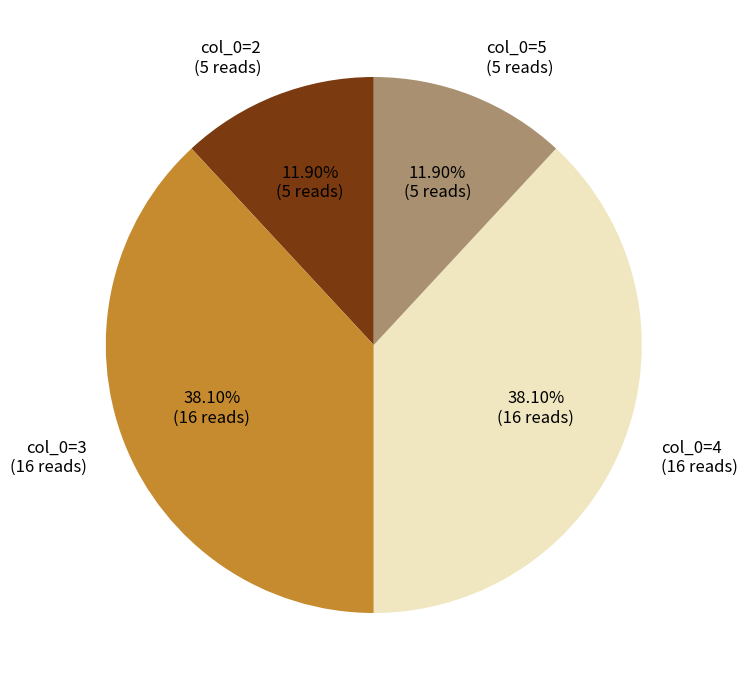

Is there any slice that represents more than half of the pie?

No